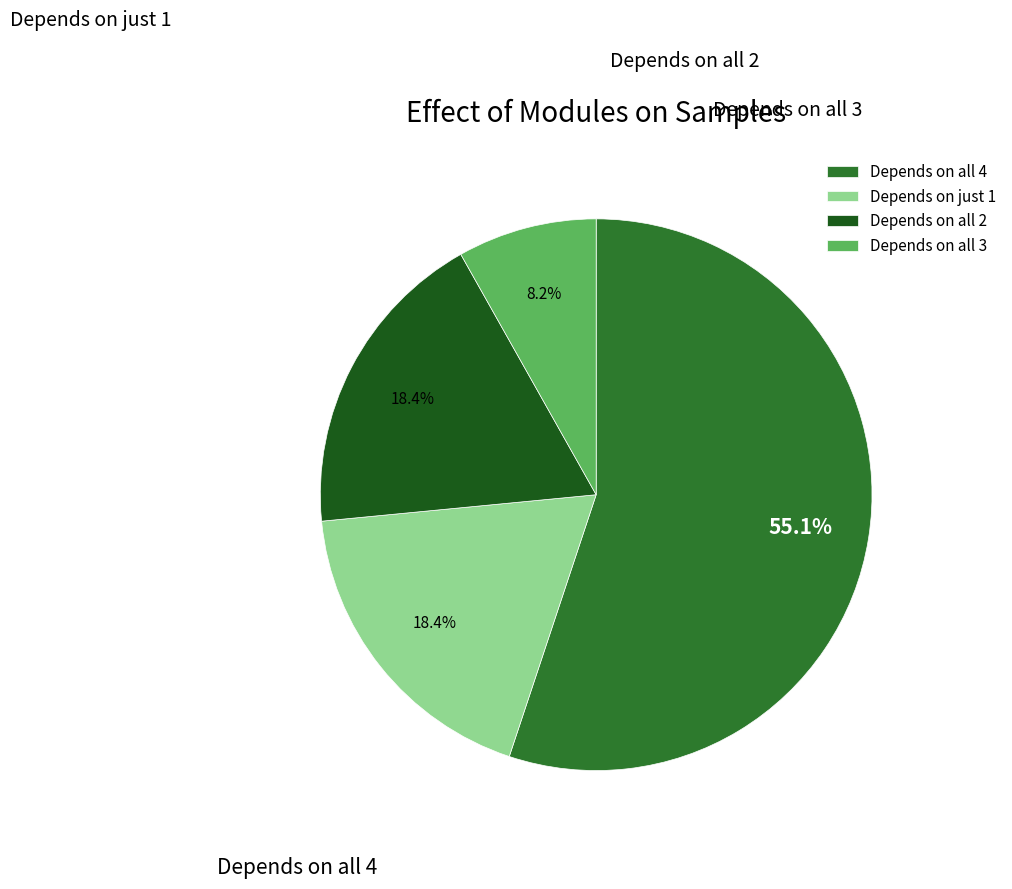

Does any single category account for the majority?

Yes